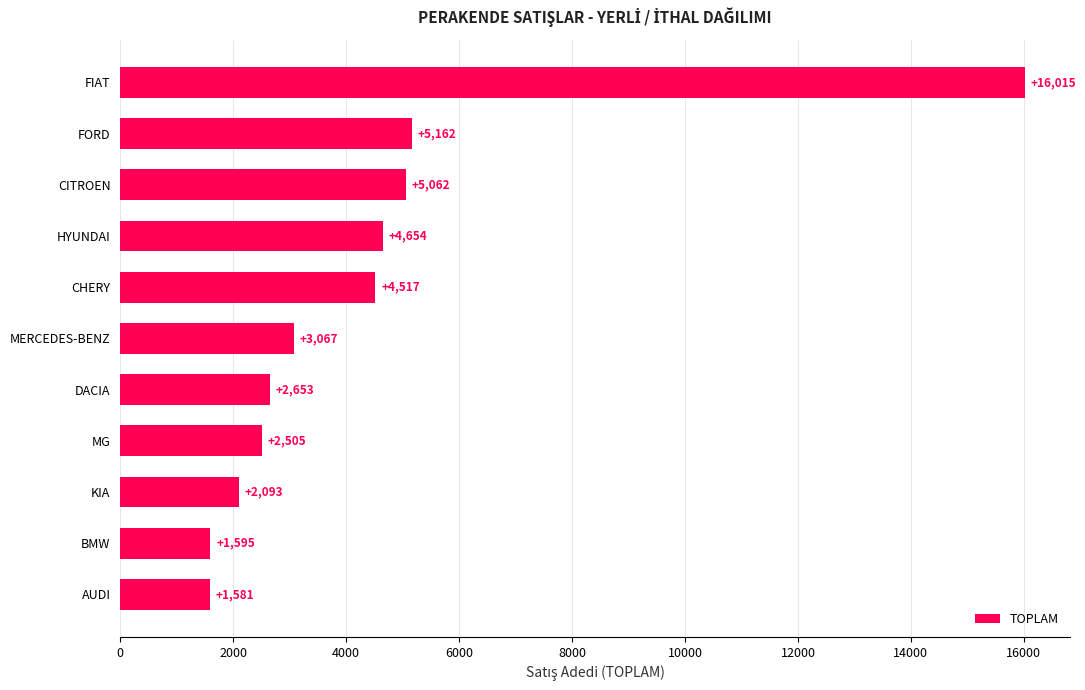

The value at AUDI is 1581. True or false?

True